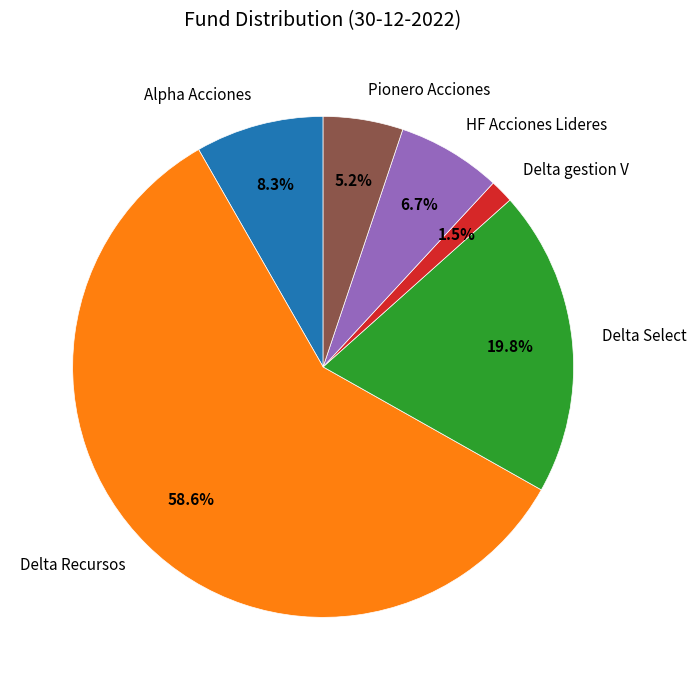

Does any single category account for the majority?

Yes